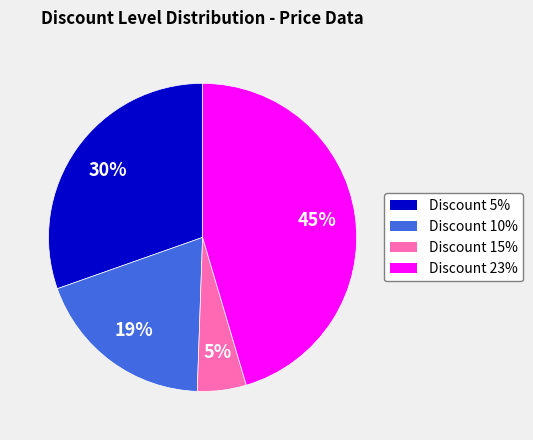

To the nearest percent, what is the difference between the largest and smallest slice percentages?

40%